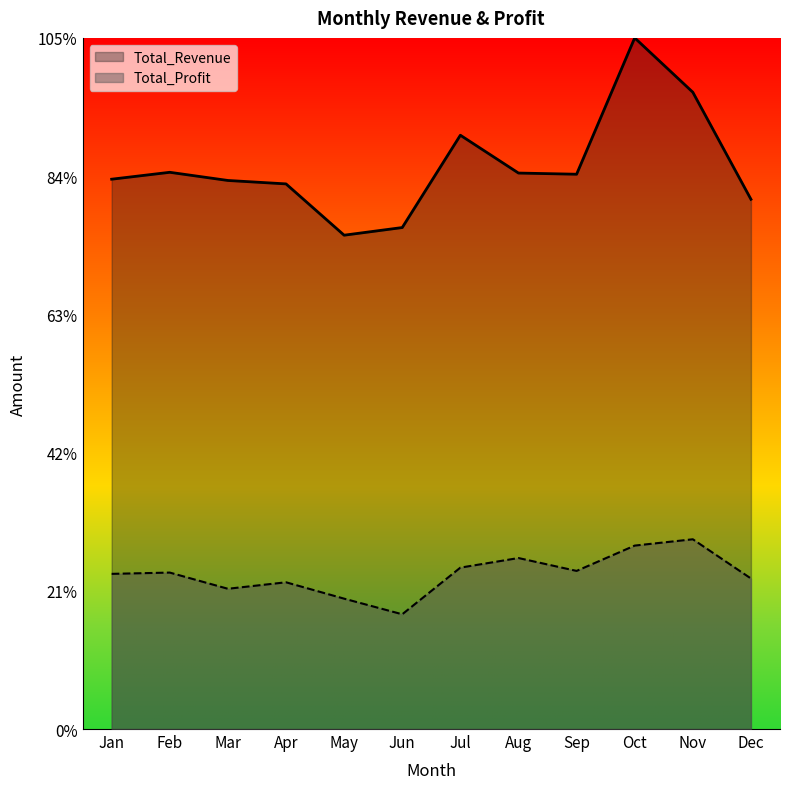

Rank the series at Jul from lowest to highest value.

Total_Profit, Total_Revenue